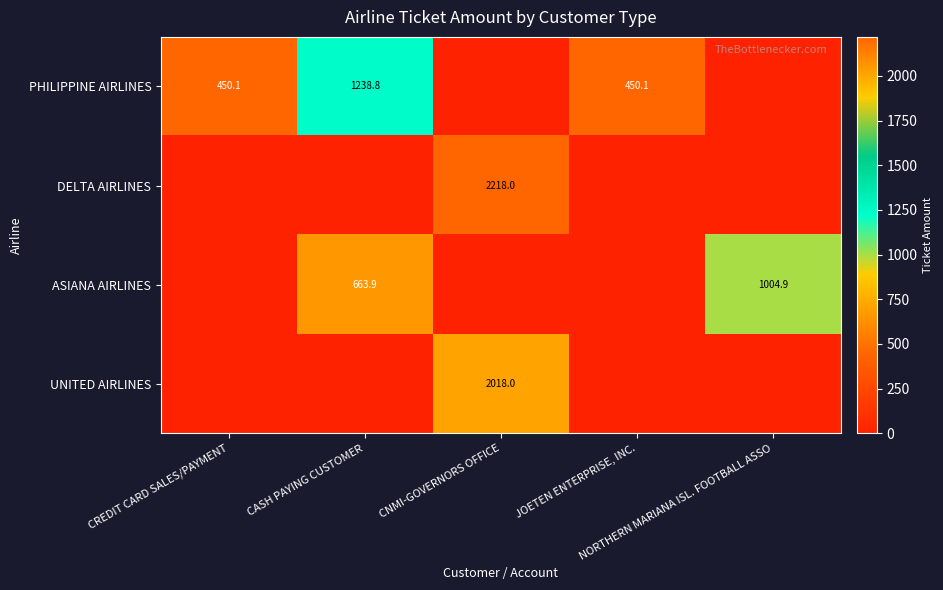

What is the sum of the DELTA AIRLINES values at CNMI-GOVERNORS OFFICE and CREDIT CARD SALES/PAYMENT?

2218.0